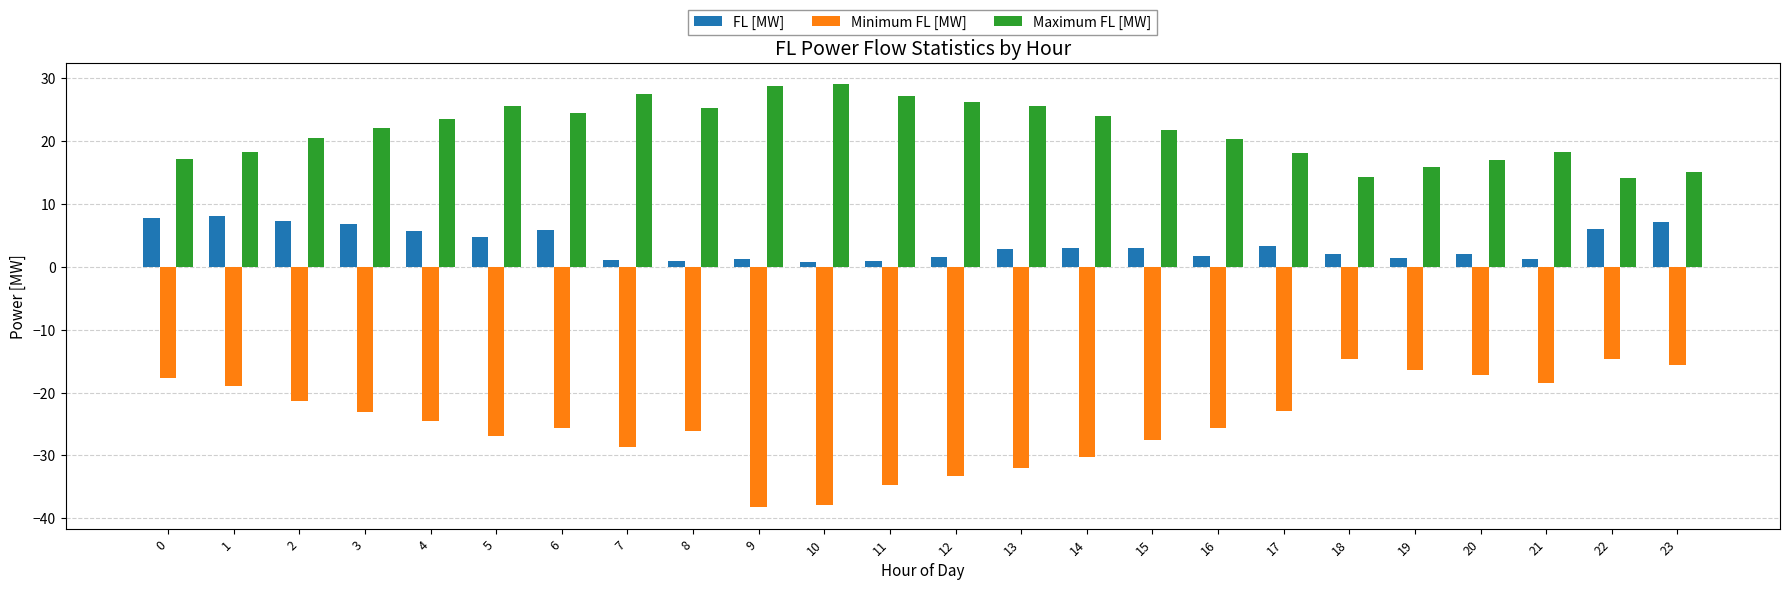

Count the number of categories in the chart.

24